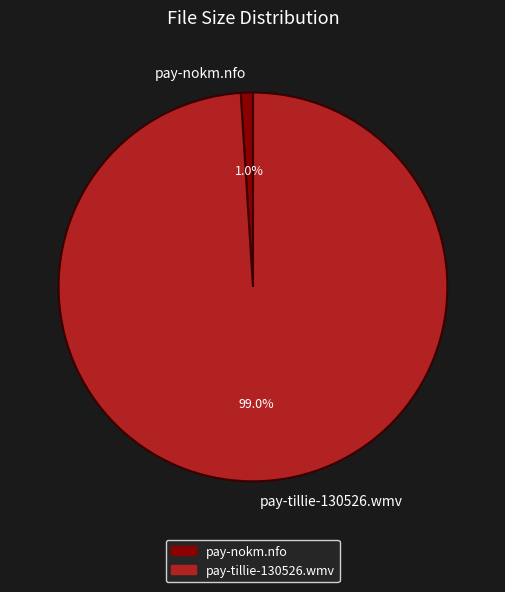

Which category accounts for the majority?

pay-tillie-130526.wmv